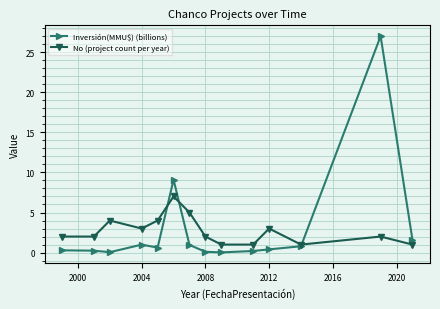

Which series has the largest total across all categories?

Inversión(MMU$) (billions)